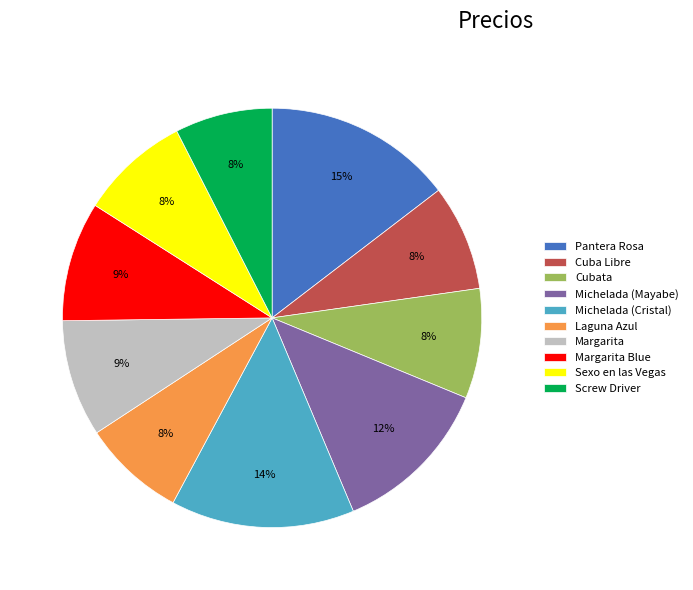

To the nearest percent, what is the average slice percentage?

10%